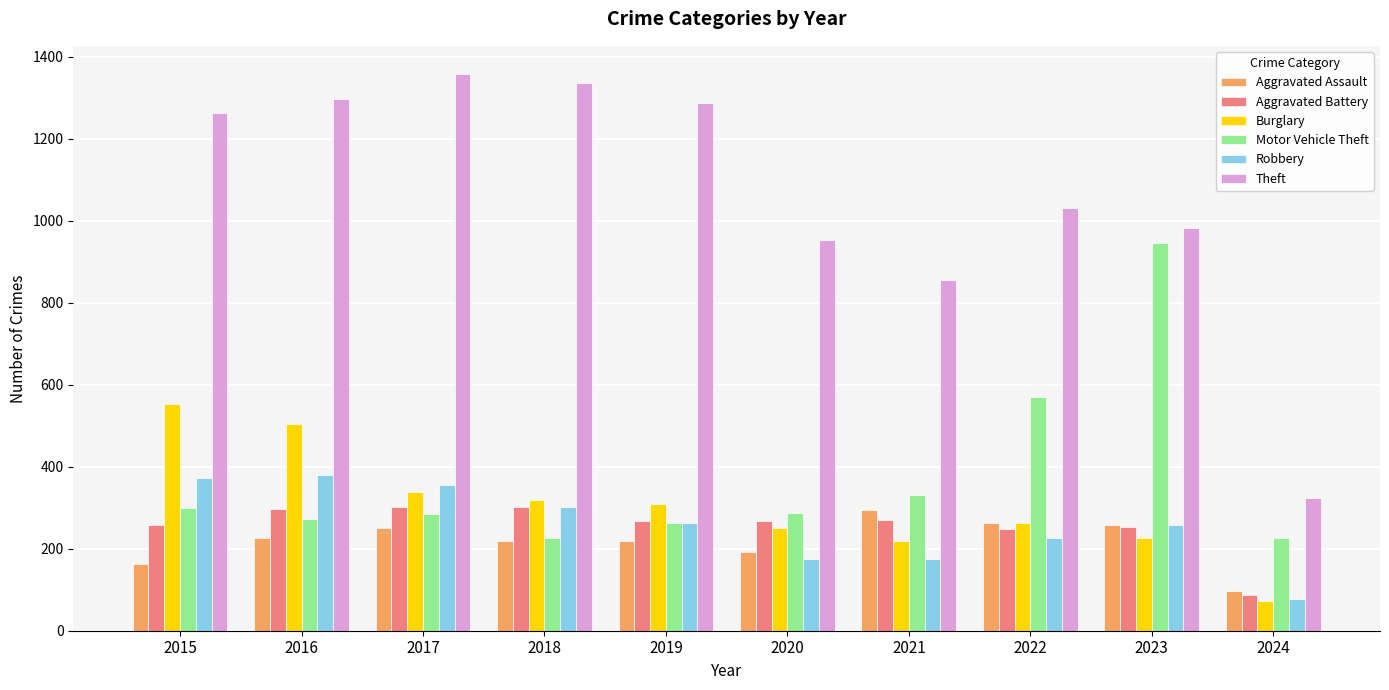

What is the sum of all Theft values?

10693